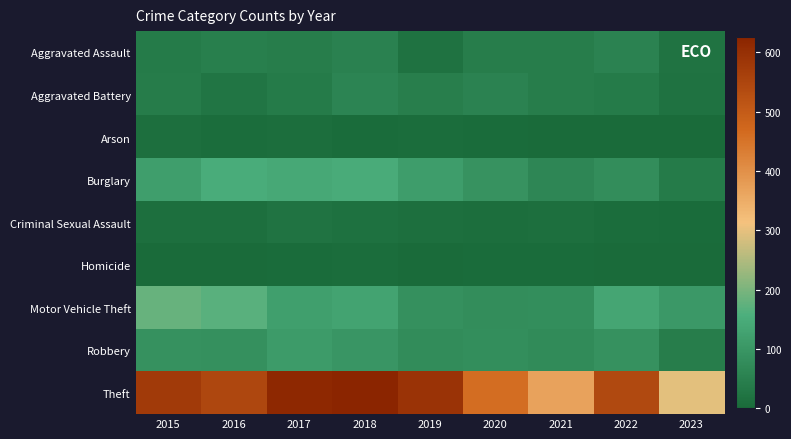

Which series has the largest total across all categories?

Theft